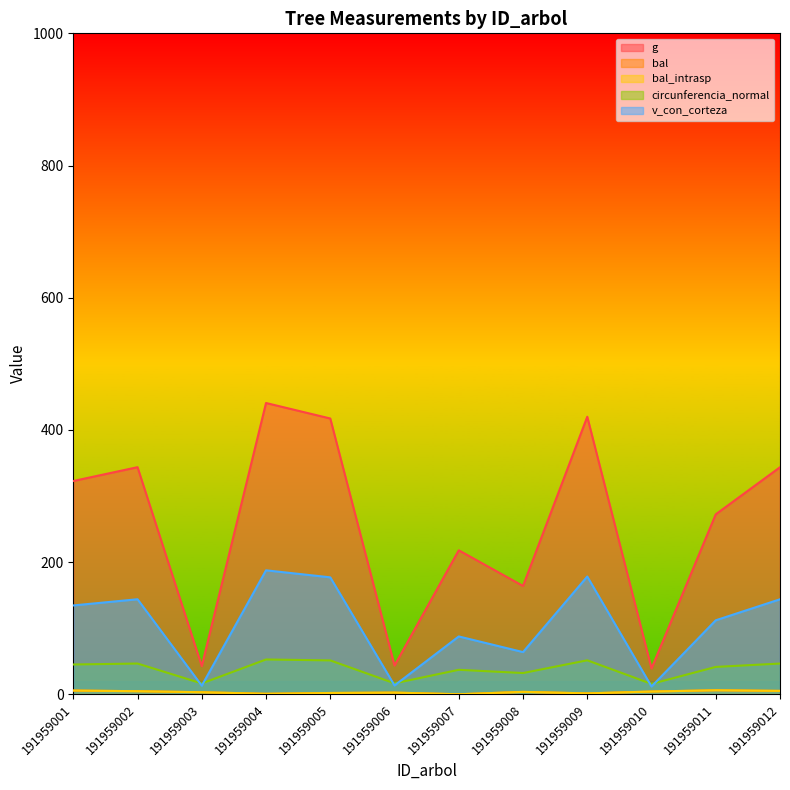

Rank the categories by bal_intrasp value from highest to lowest.

191959011, 191959001, 191959012, 191959002, 191959010, 191959008, 191959003, 191959006, 191959005, 191959009, 191959004, 191959007